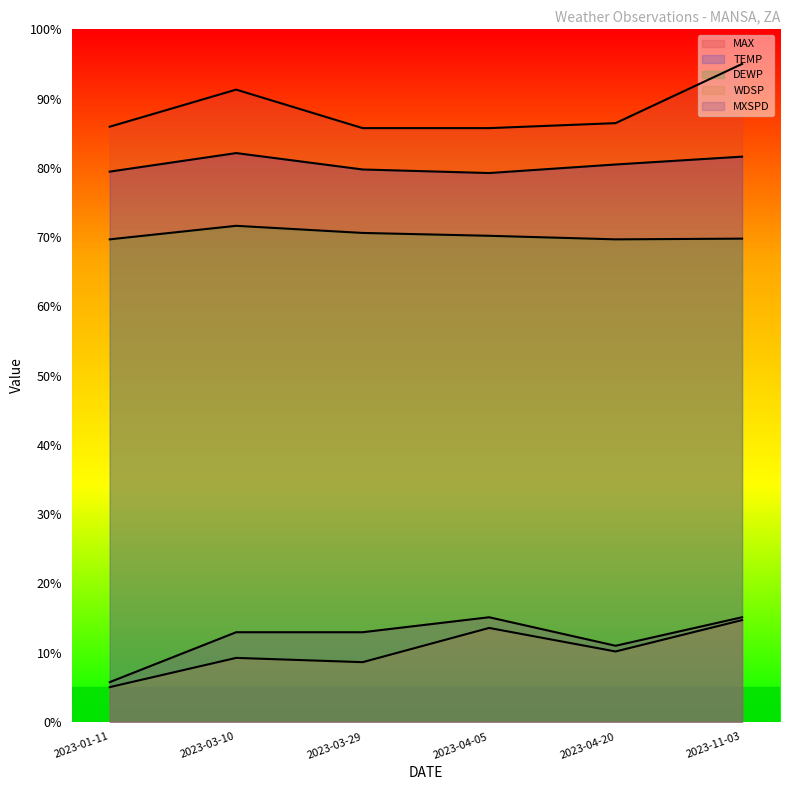

What position from the left is 2023-04-05?

4